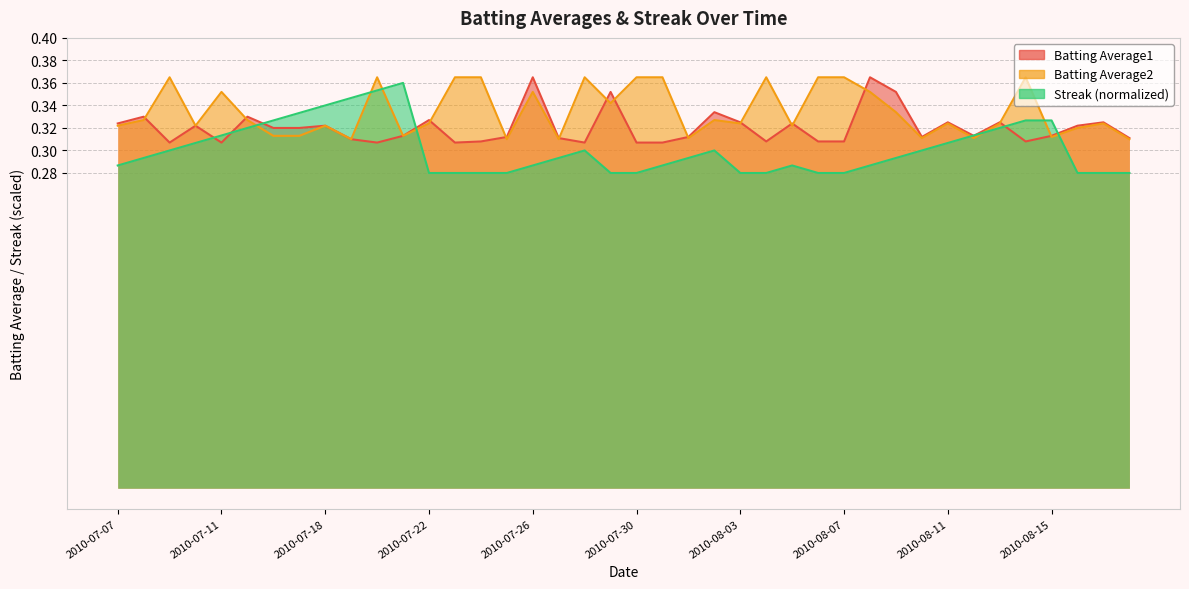

What is the lowest value of the Batting Average2 series?

0.3